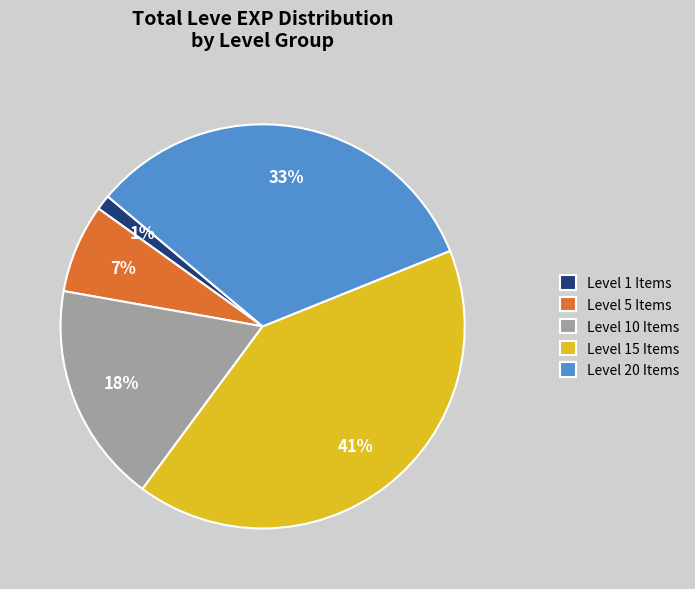

What percentage is the Level 5 Items slice, to the nearest percent?

7%